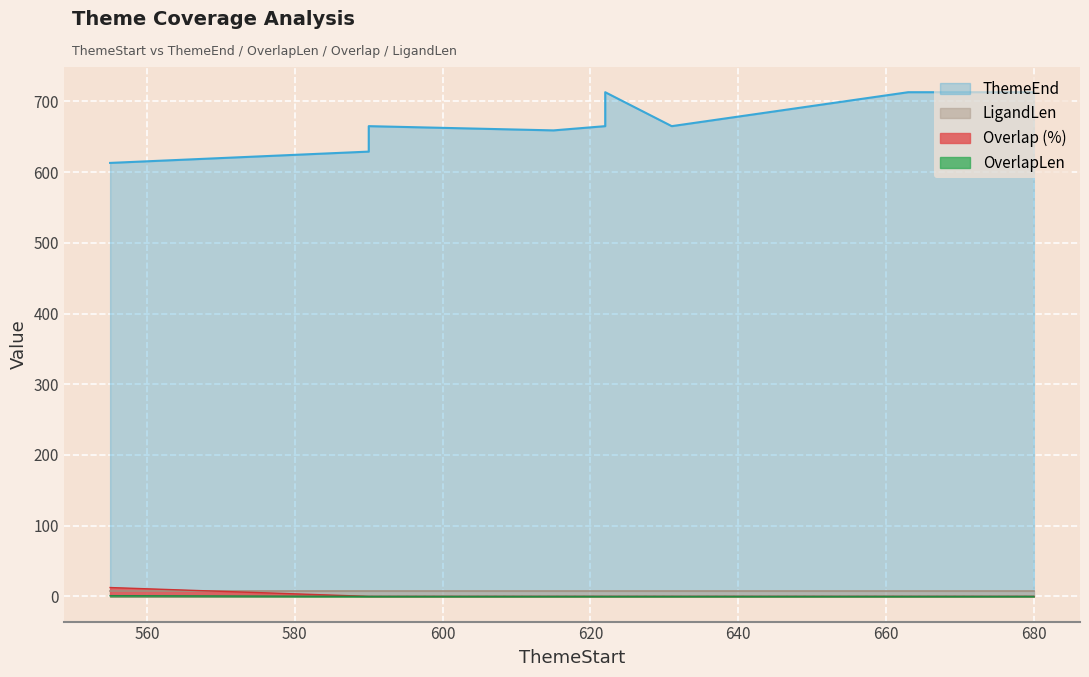

What is the lowest value of the ThemeEnd series?

613.0